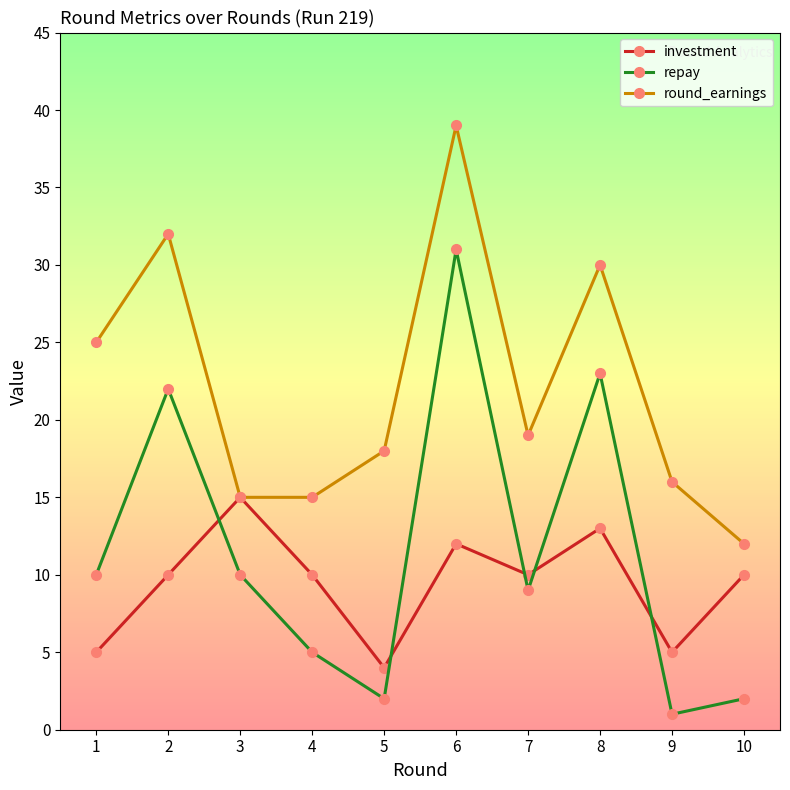

The repay series shows 18 at 6. True or false?

False